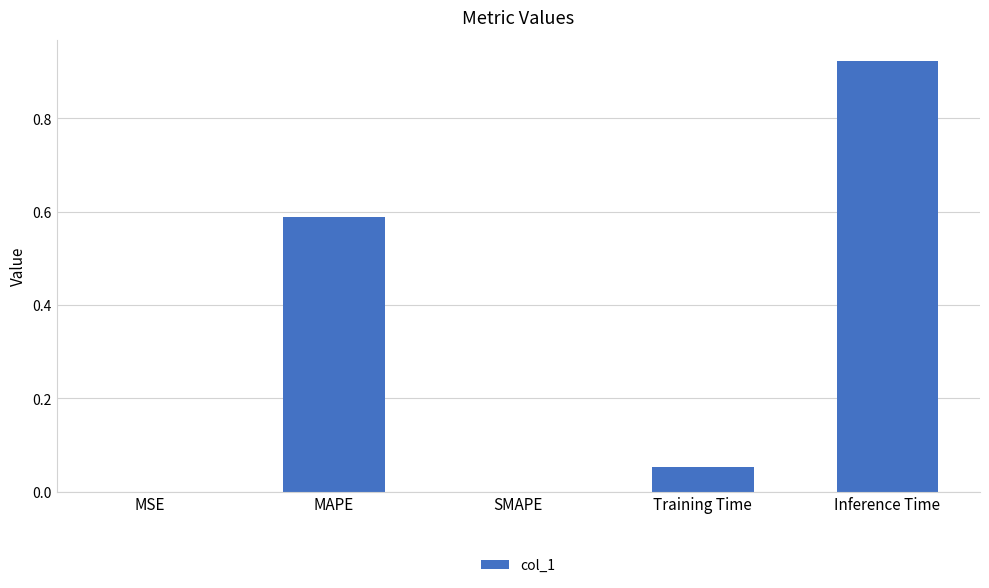

Does the chart contain stacked bars?

No